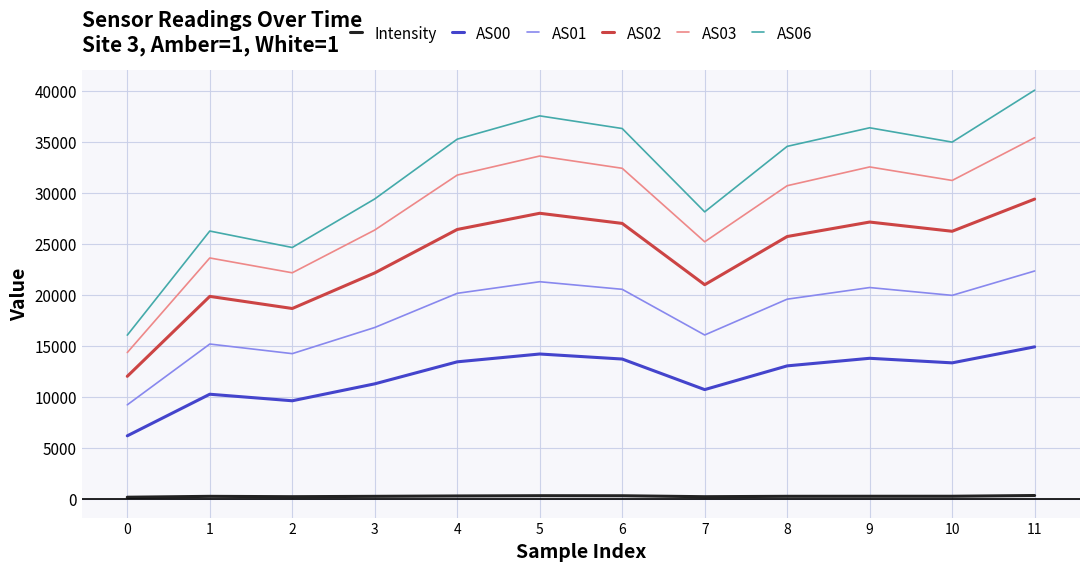

Which series has the widest spread of values?

AS06